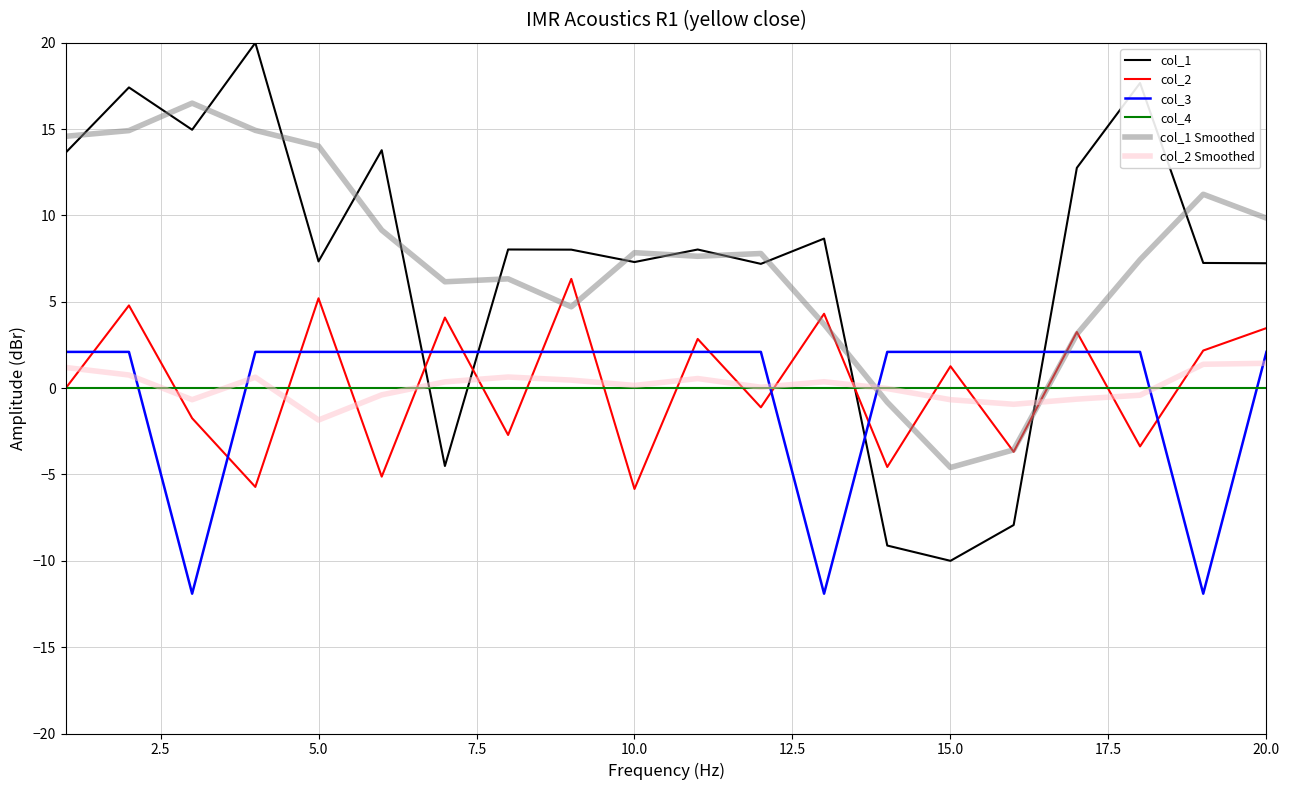

After their last crossing, which series has the higher values: col_3 or col_4?

col_3